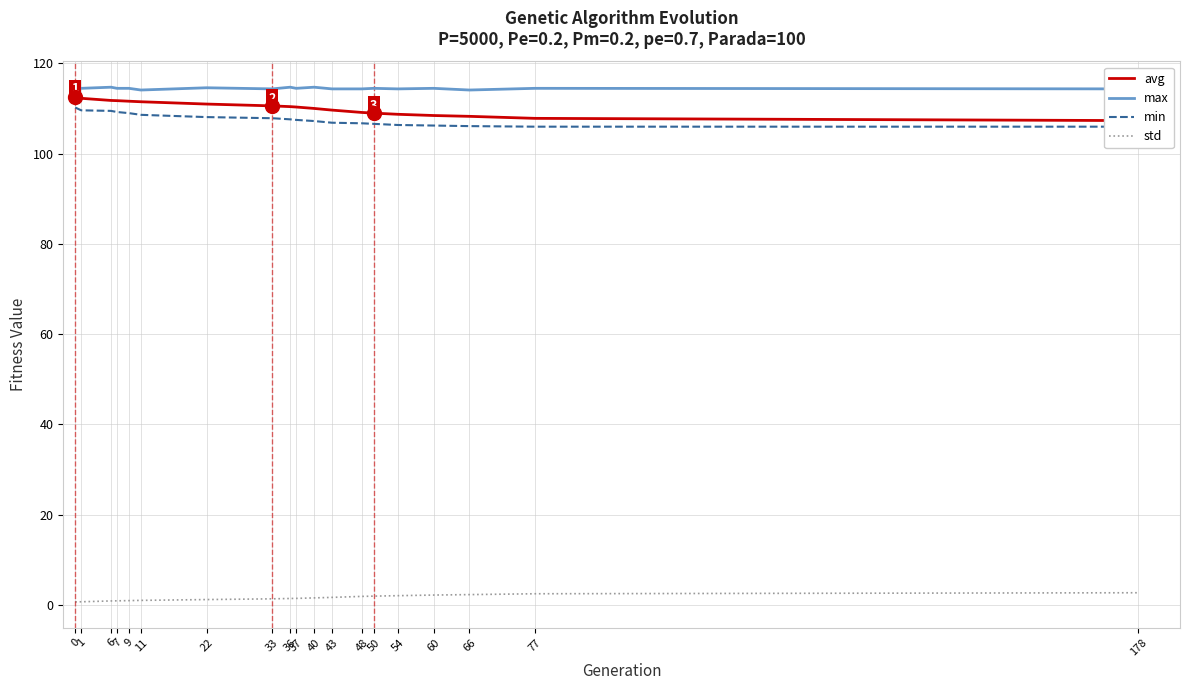

Rank the series at 33 from lowest to highest value.

std, min, avg, max